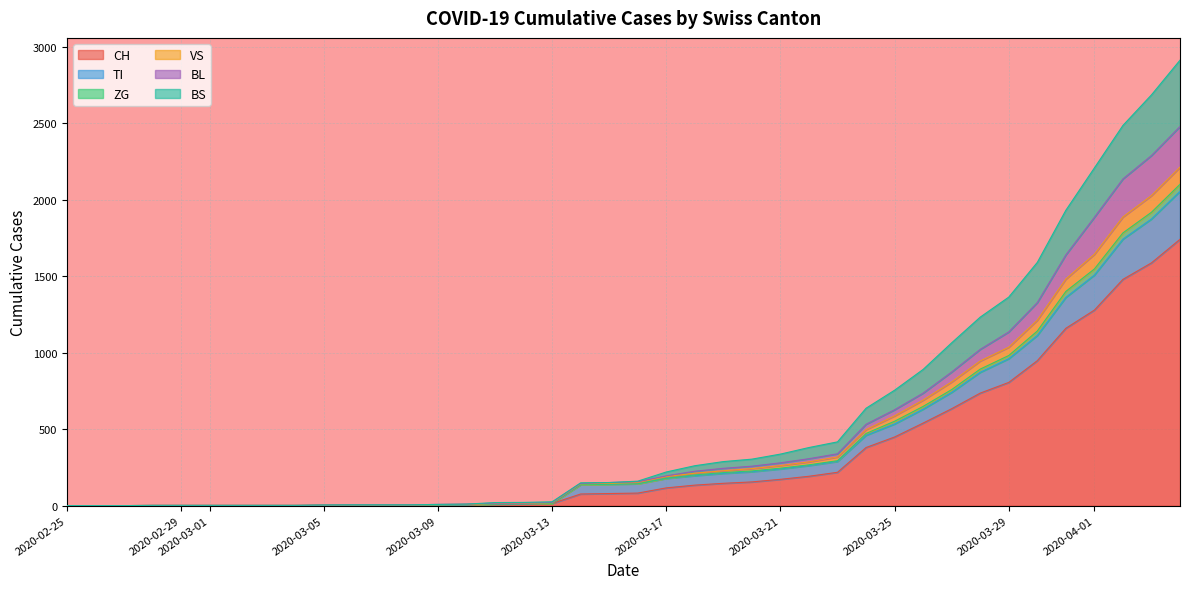

What is the highest value of the CH series?

1742